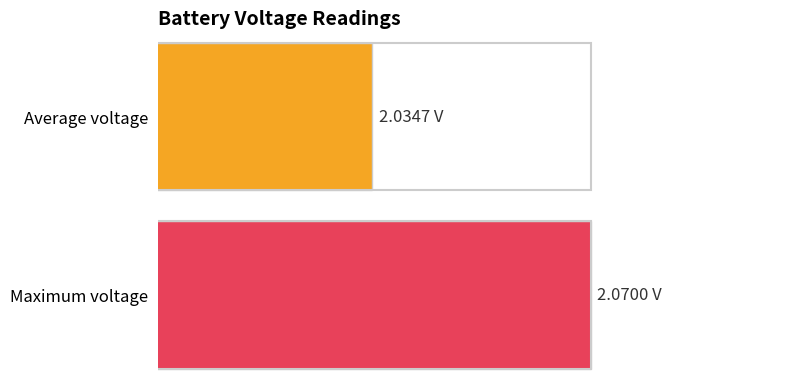

Are the bars horizontal?

Yes